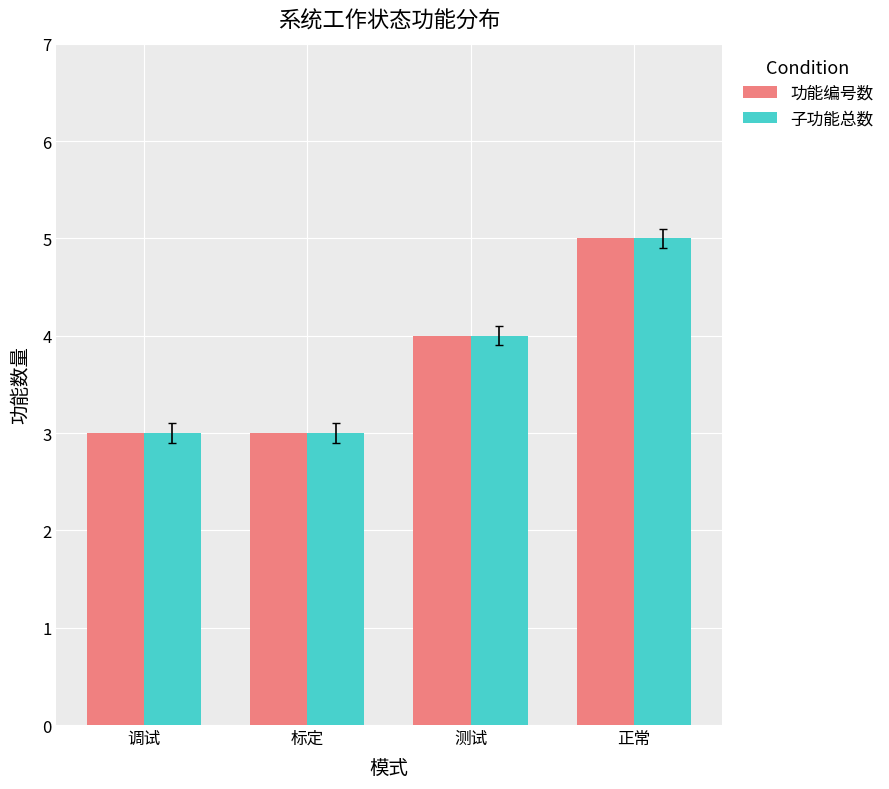

What is the sum of the 功能编号数 values at 调试 and 测试?

7